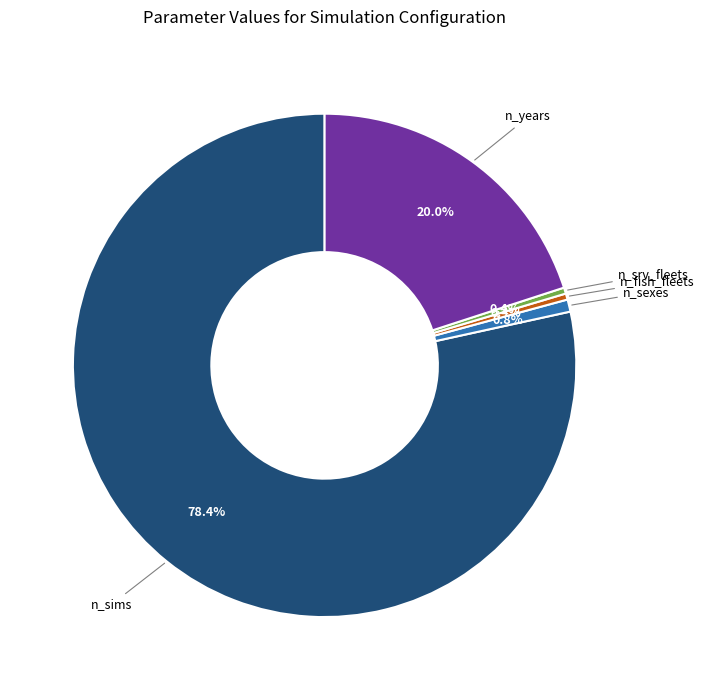

Does n_years represent more than half of the total?

No